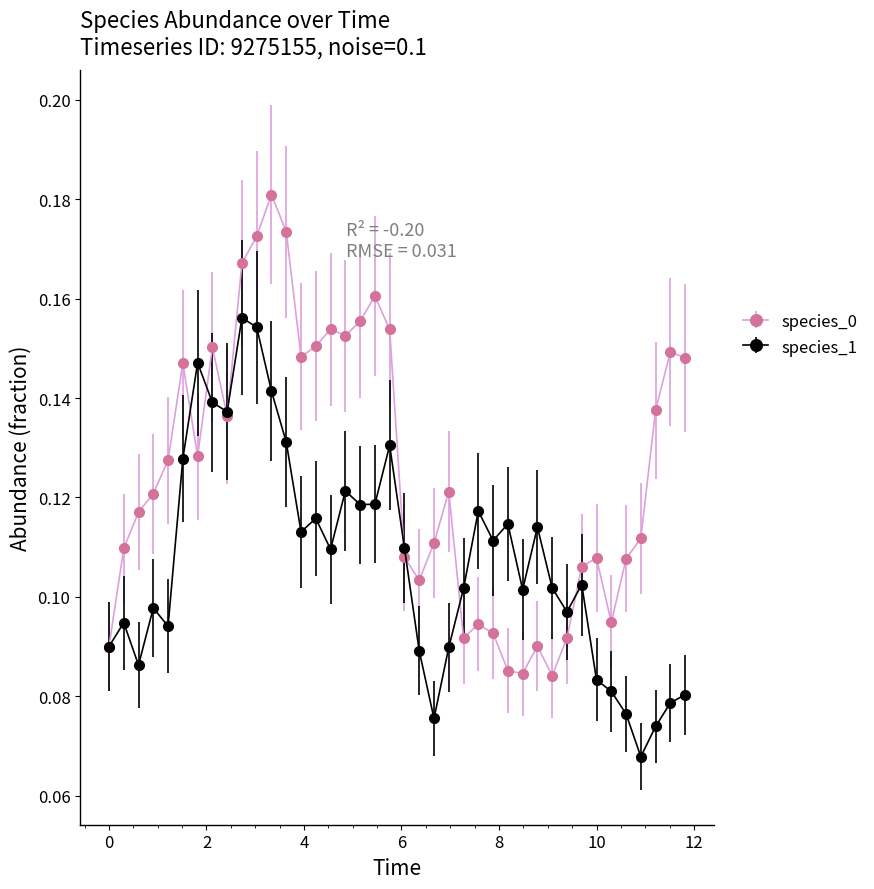

What are all the series names shown in the legend?

species_0, species_1